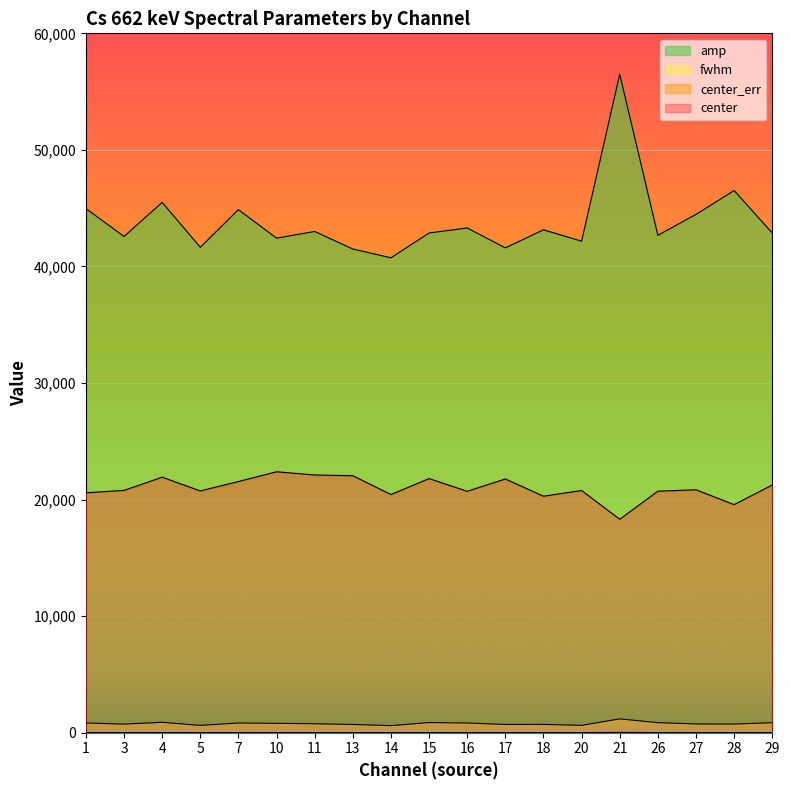

What is the sum of the center_err values at 4 and 17?

14.4